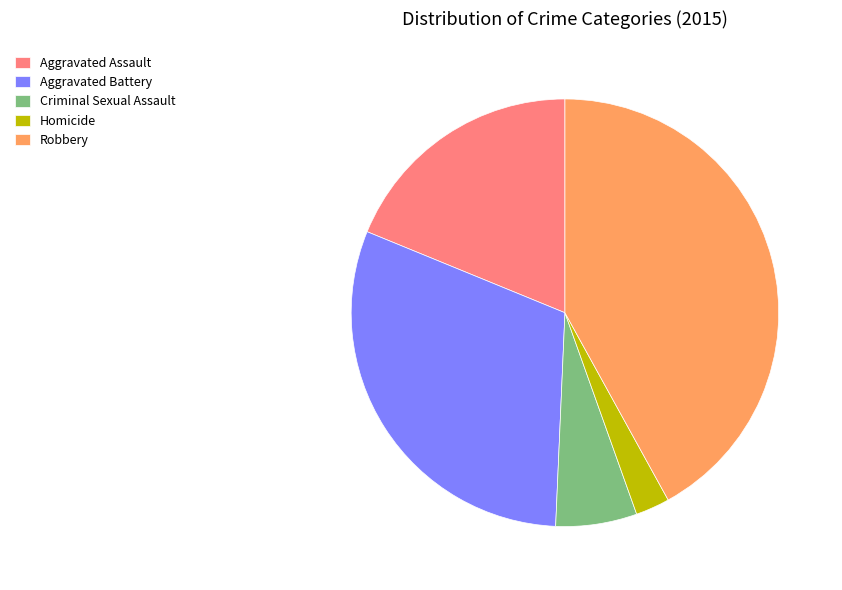

Is the sum of Aggravated Assault and Aggravated Battery greater than half?

No